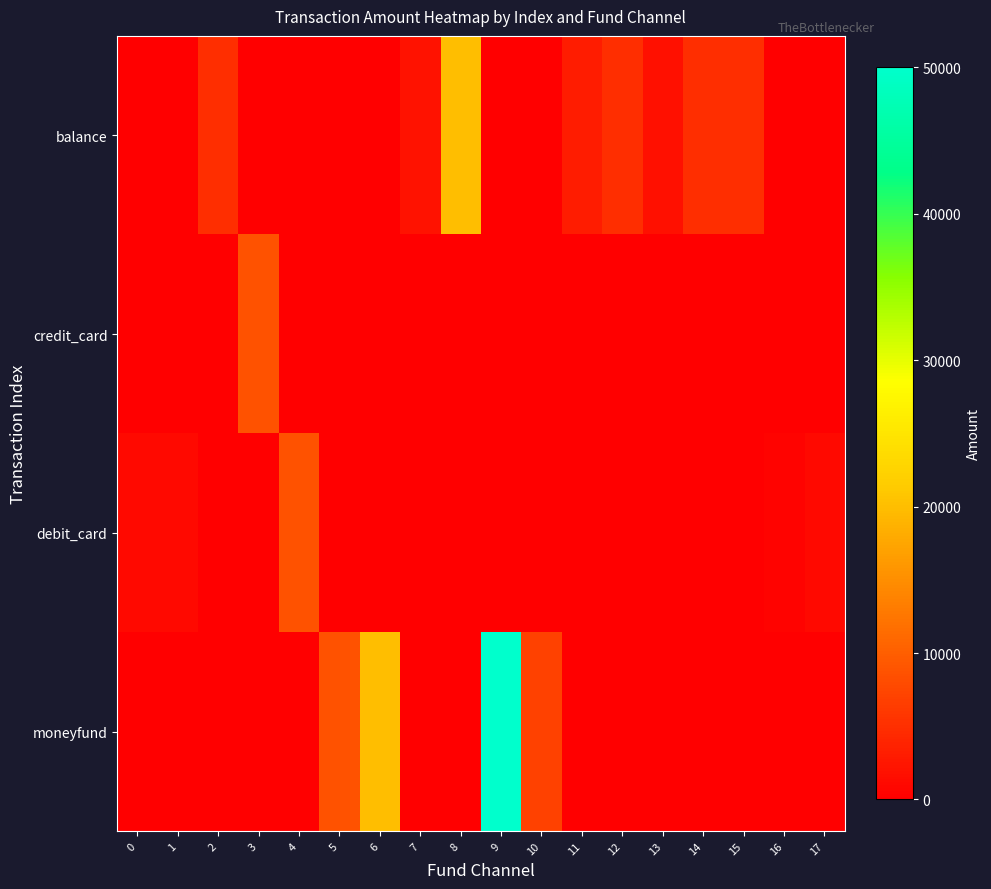

Reading left to right, extract all data points from this chart.

balance: 0=0	1=0	2=5005	3=0	4=0	5=0	6=0	7=2000	8=20000	9=0	10=0	11=3000	12=5000	13=1800	14=5000	15=5000	16=0	17=0
credit_card: 0=0	1=0	2=0	3=8700	4=0	5=0	6=0	7=0	8=0	9=0	10=0	11=0	12=0	13=0	14=0	15=0	16=0	17=0
debit_card: 0=1000	1=999	2=0	3=0	4=8700	5=0	6=0	7=0	8=0	9=0	10=0	11=0	12=0	13=0	14=0	15=0	16=500	17=1000
moneyfund: 0=0	1=0	2=0	3=0	4=0	5=8700	6=20000	7=0	8=0	9=50000	10=6900	11=0	12=0	13=0	14=0	15=0	16=0	17=0